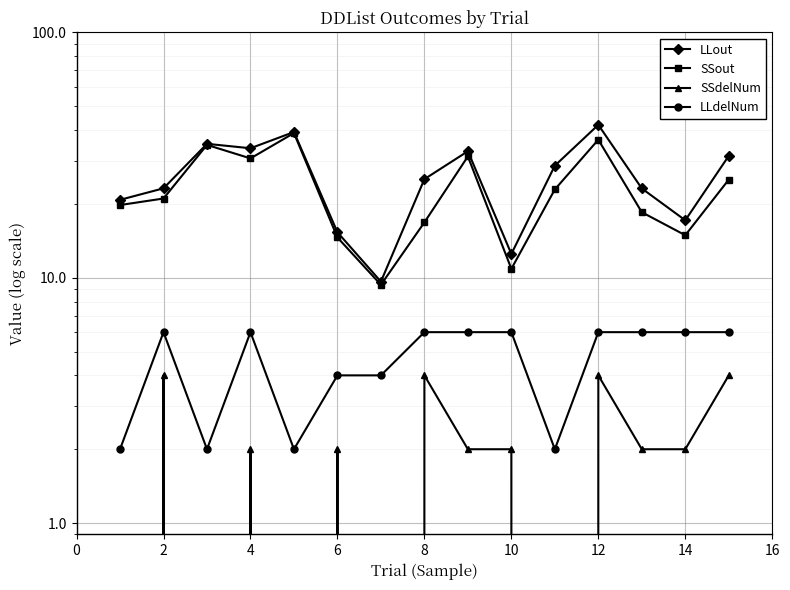

The value of LLdelNum at 14 is 4.0. True or false?

False